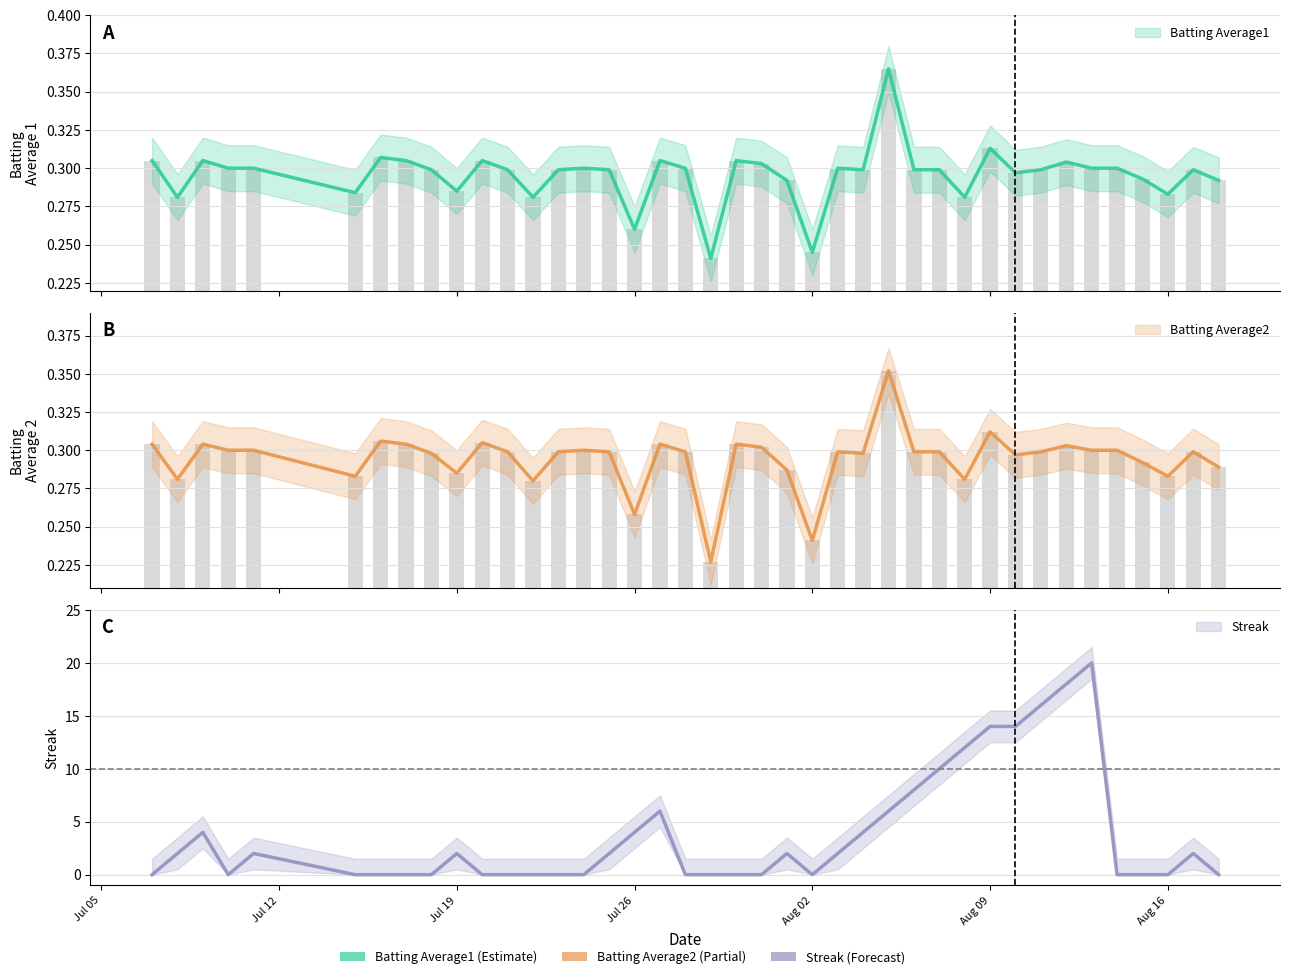

What is the label of the 37th bar from the right?

2010-07-10